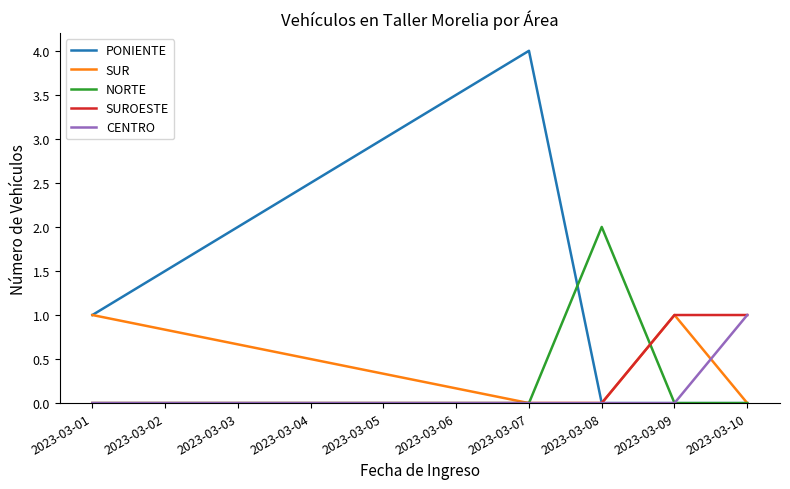

What is the maximum value shown in the chart?

4